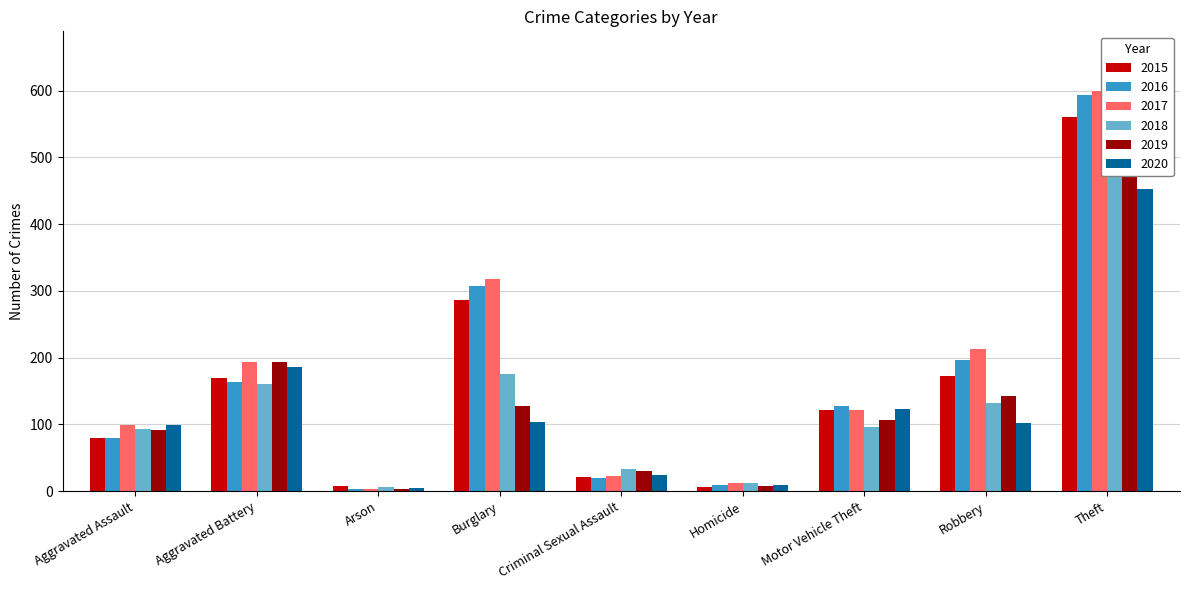

At which category is the sum across all series the highest?

Theft